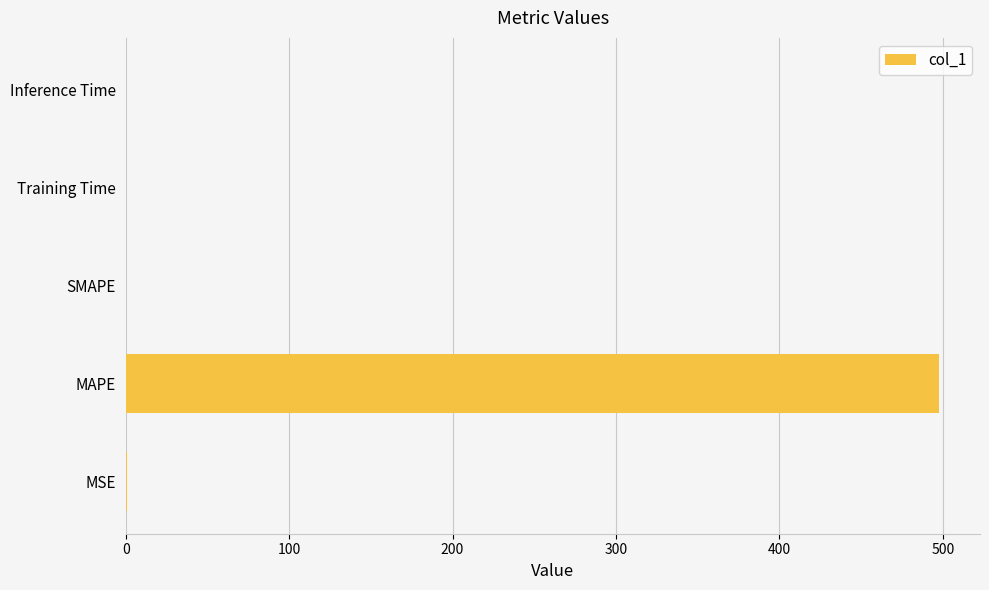

Which has a higher value, MSE or MAPE?

MAPE